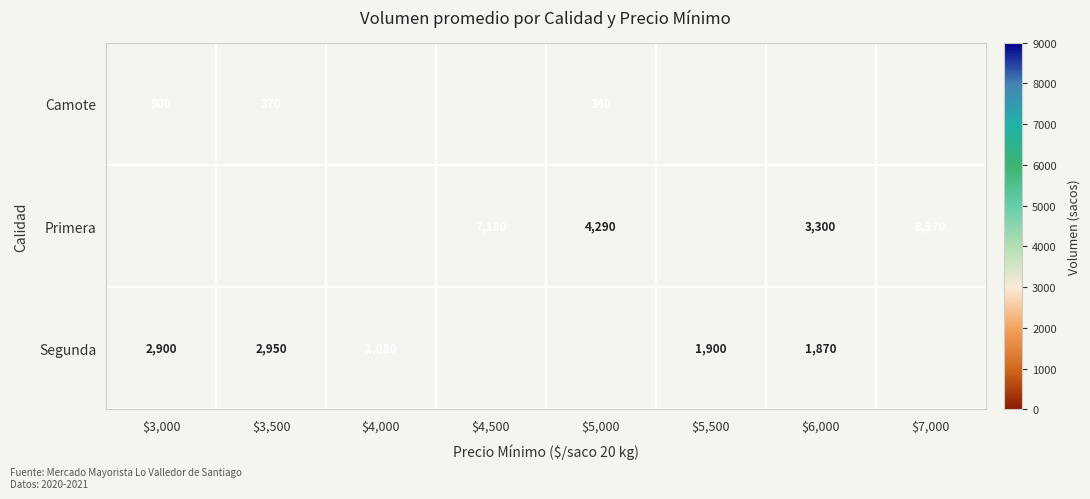

True or false: Primera has a value of 4290 at $5,000.

True